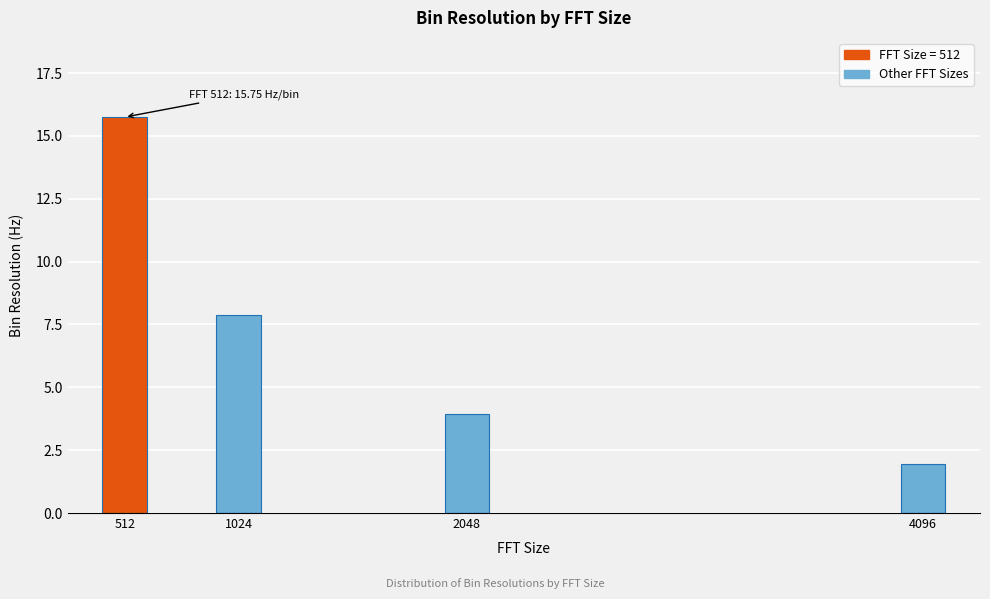

Reading right to left, extract all data points from this chart.

4096=2.0	2048=3.9	1024=7.9	512=15.8